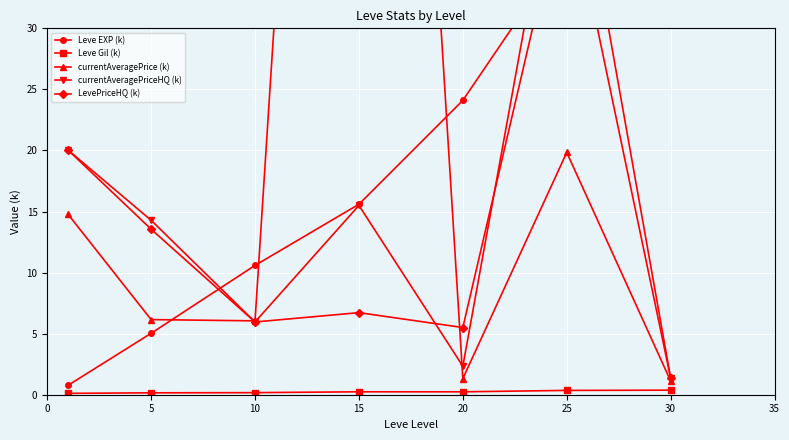

What is the smallest value displayed?

0.1